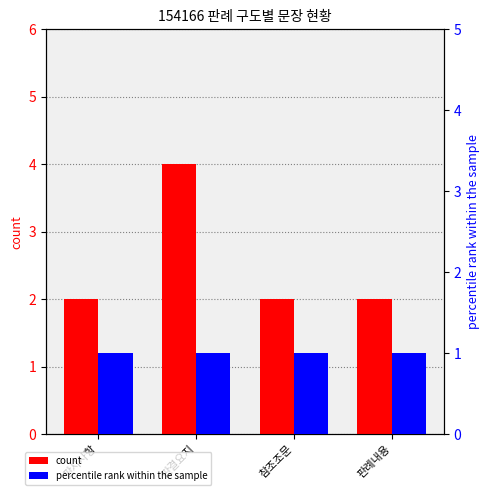

How many count values are between 2 and 4?

4